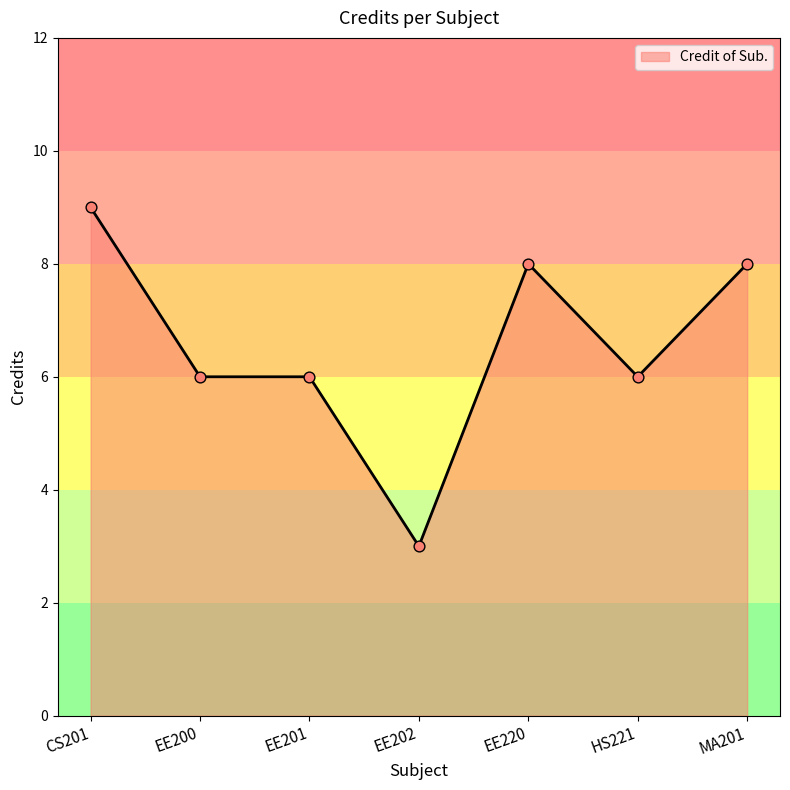

Approximately how many times larger is the value at EE200 compared to EE201?

1.0